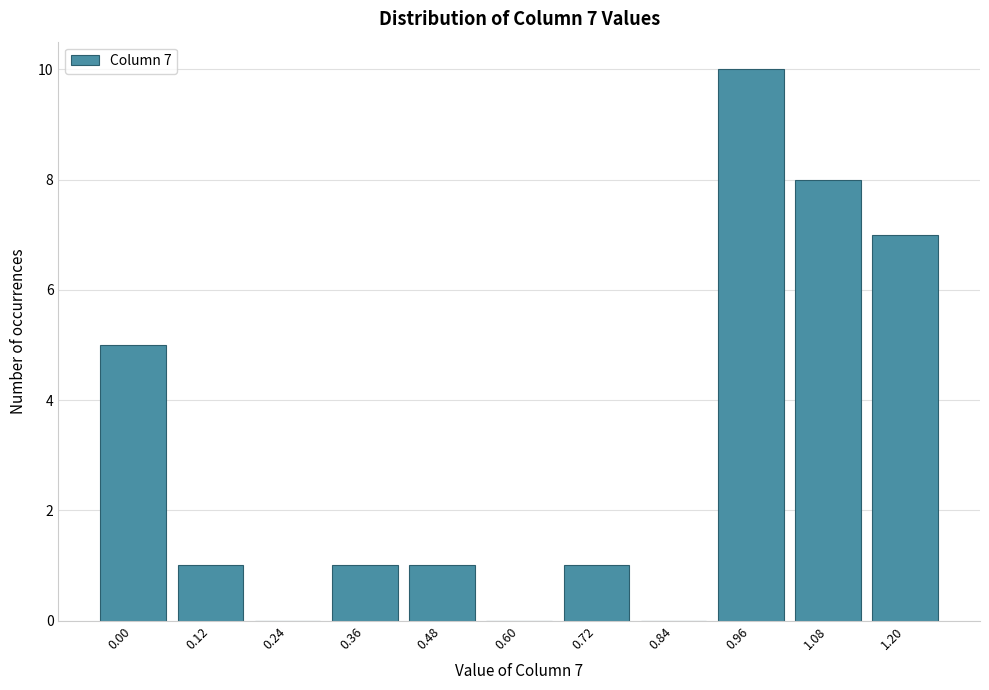

Reading left to right, extract all data points from this chart.

0.00=5	0.12=1	0.24=0	0.36=1	0.48=1	0.60=0	0.72=1	0.84=0	0.96=10	1.08=8	1.20=7